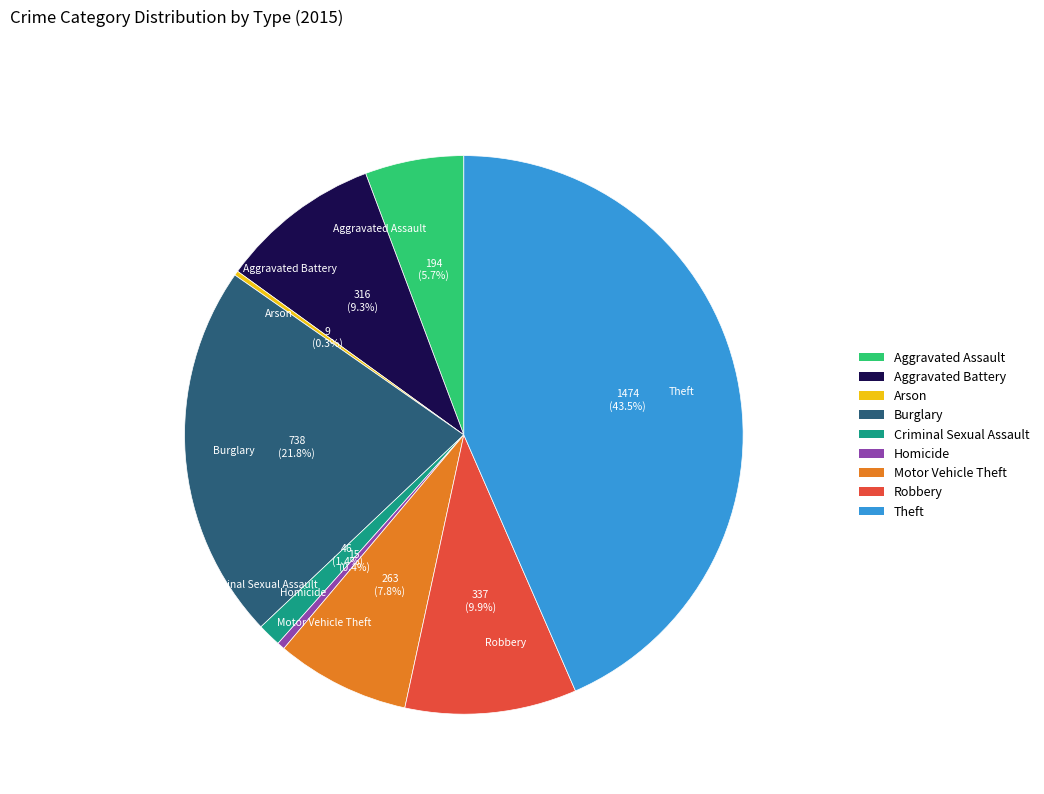

Is Burglary the majority of the pie?

No